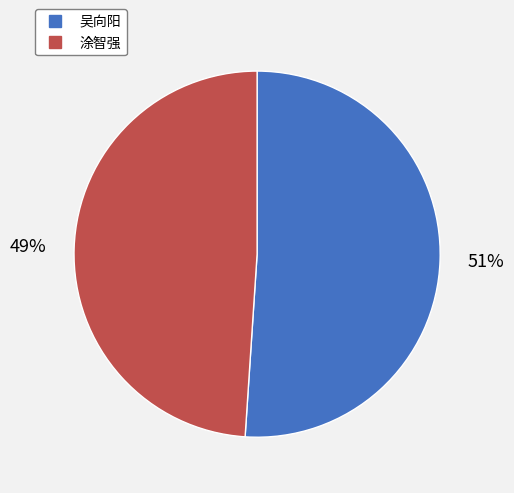

What is the ratio of the value at 涂智强 to the value at 吴向阳?

1.0